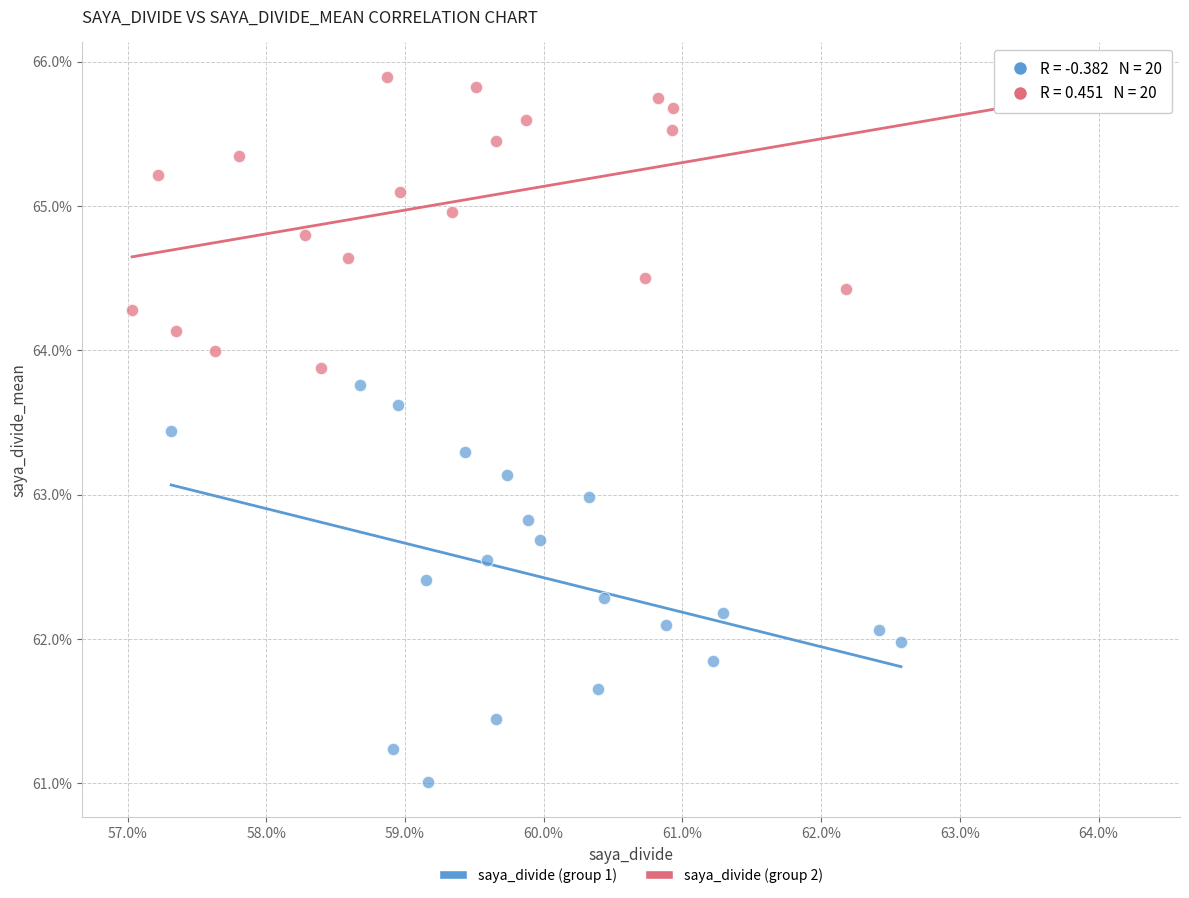

What are all the series names shown in the legend?

saya_divide (group 1), saya_divide (group 2)